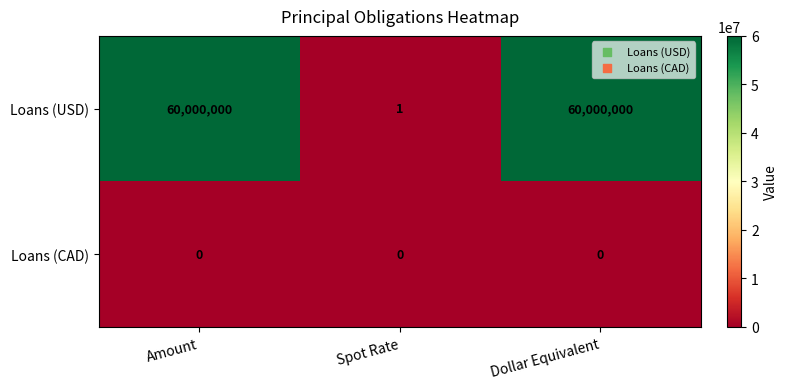

What value does the Loans (USD) series have at Dollar Equivalent, to the nearest 10?

60000000